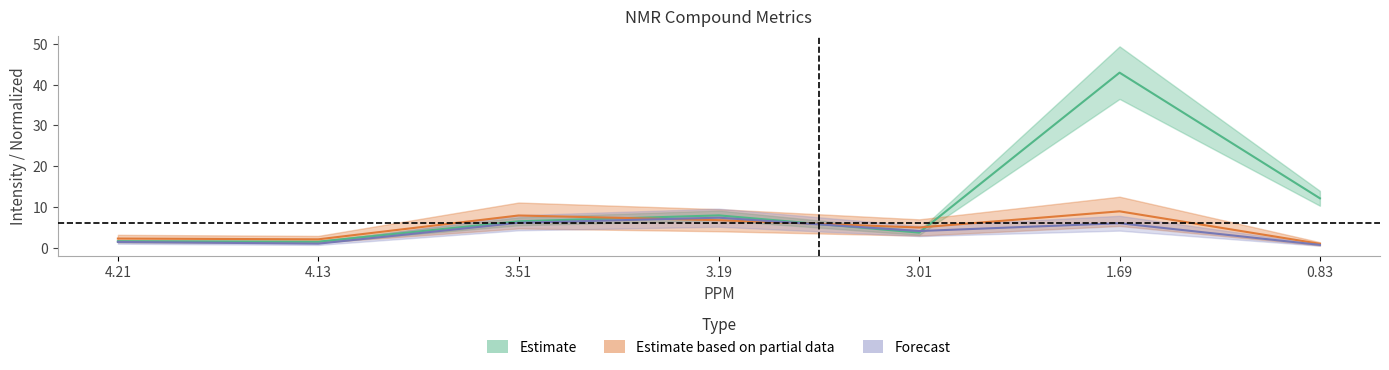

At which category does normalized reach its first local valley?

4.13